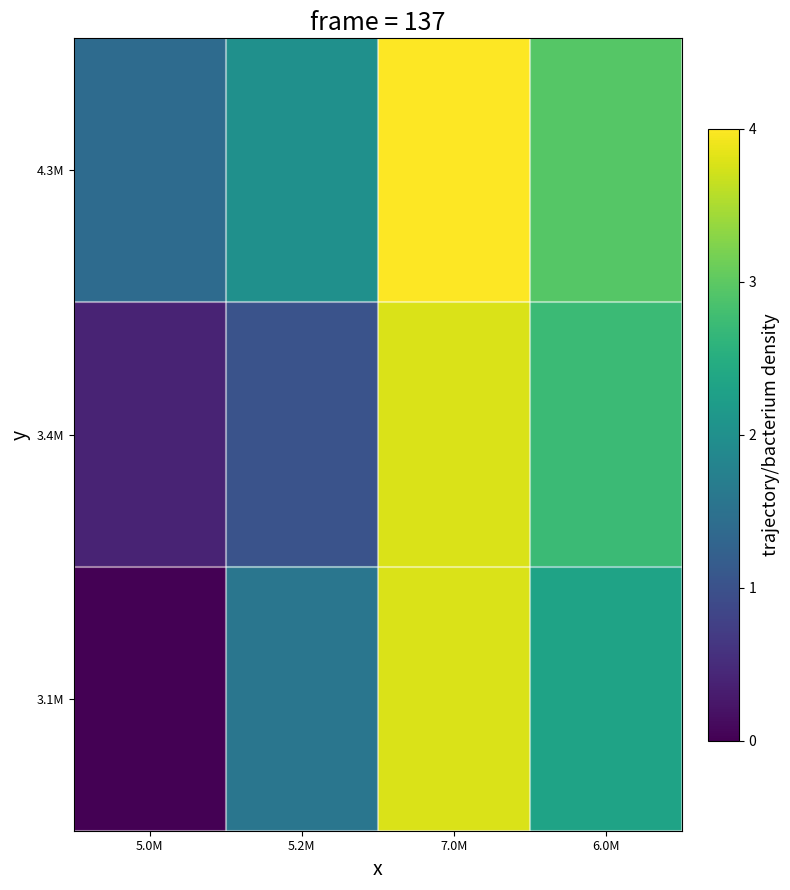

At how many categories does at least one series exceed 0?

4